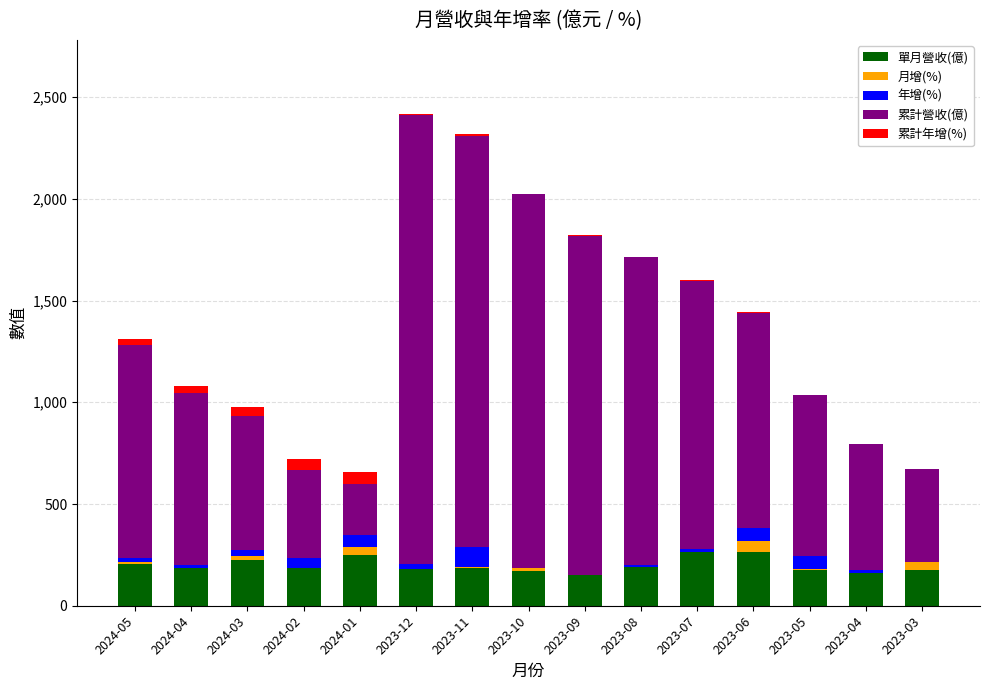

Are the bars horizontal?

No